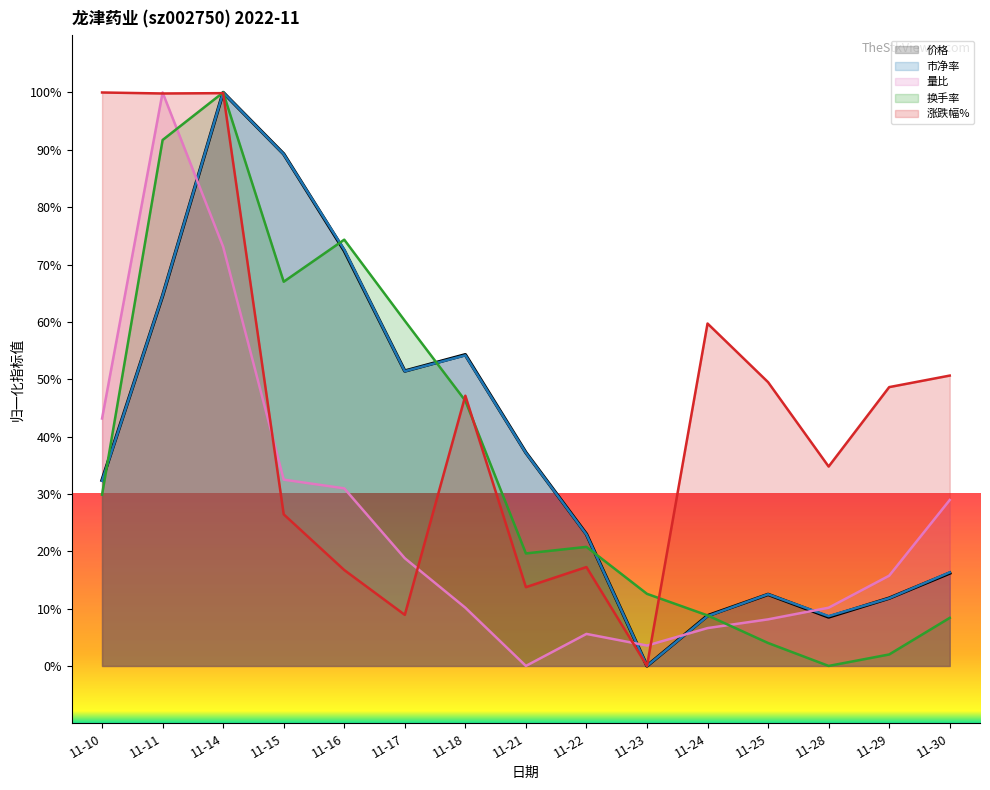

Is it true that 换手率 equals 19.6 at 11-21?

True